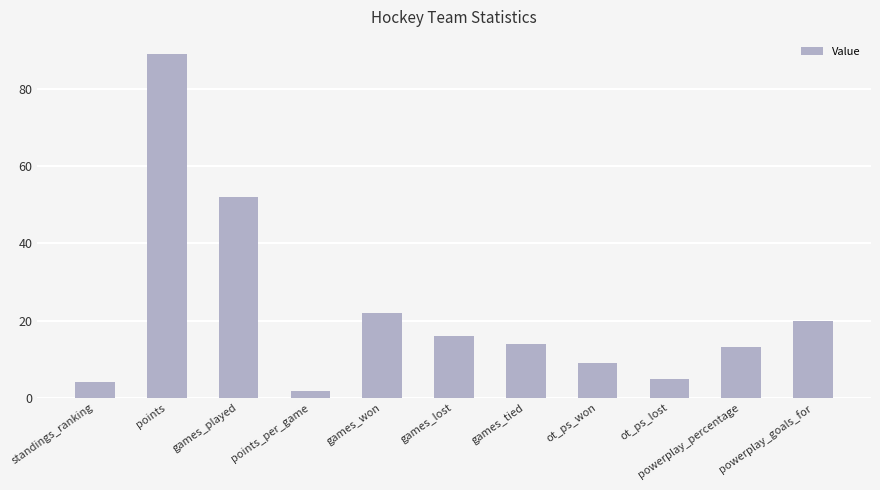

How many categories are shown in the chart?

11